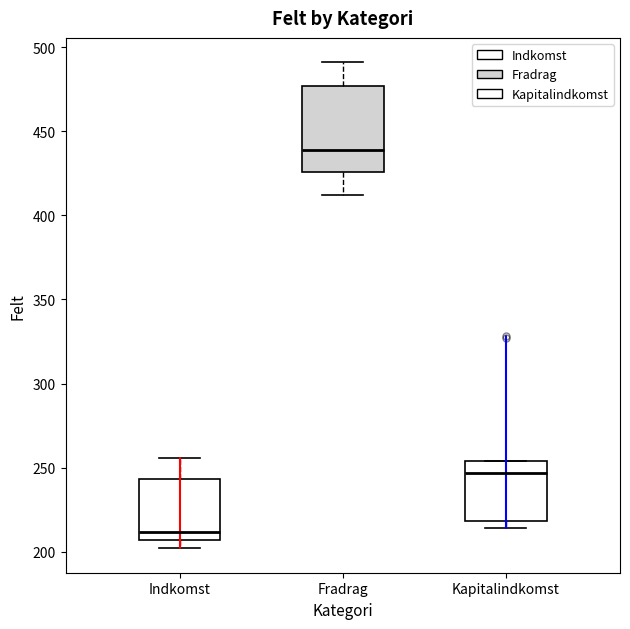

Reading left to right, transcribe this box plot: for each box, give where its median line is, the range the box spans, and where its two whiskers end, as read against the y-axis. The values are not printed on the chart, so give them approximately, as read against the axis.

Indkomst: median 210, box 205 to 245, whiskers 200 to 255
Fradrag: median 440, box 425 to 475, whiskers 410 to 490
Kapitalindkomst: median 245, box 220 to 255, whiskers 215 to 255